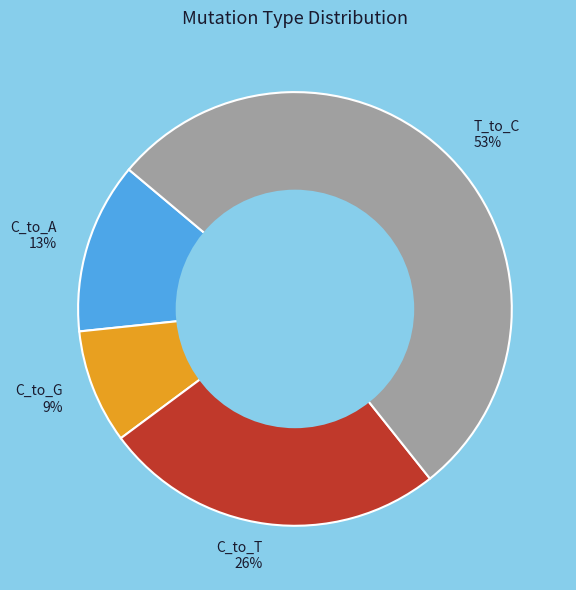

Between C_to_G 9% and C_to_T 26%, which is larger?

C_to_T 26%